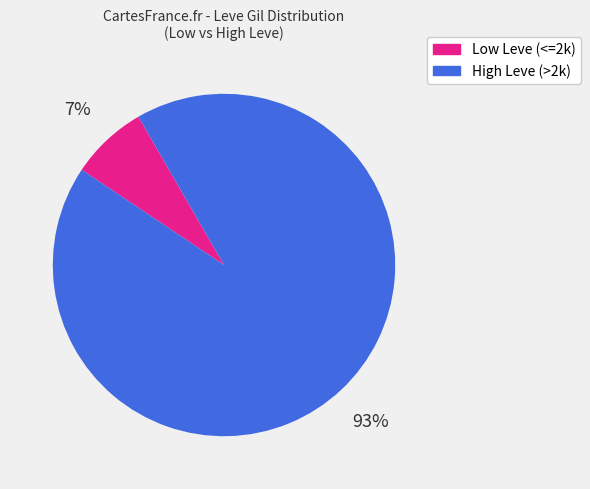

To the nearest percent, what is the average slice percentage?

50%